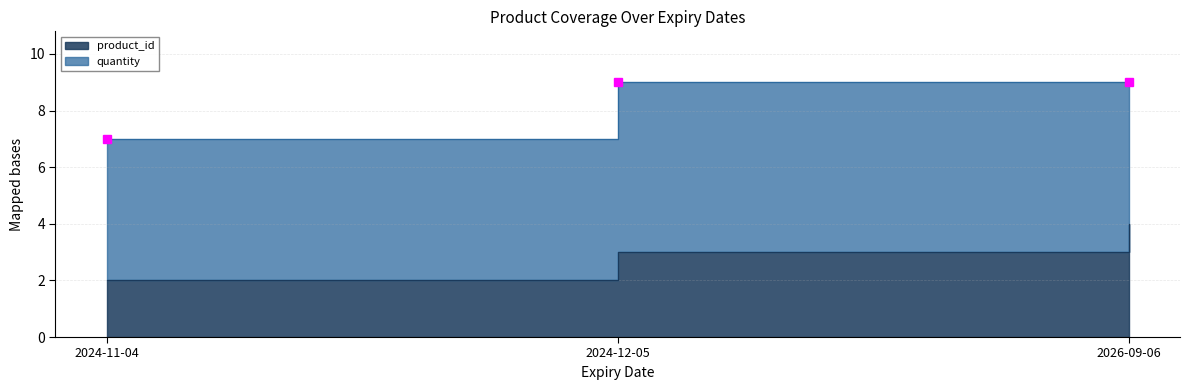

Is it true that the value at 2026-09-06 is 2?

False